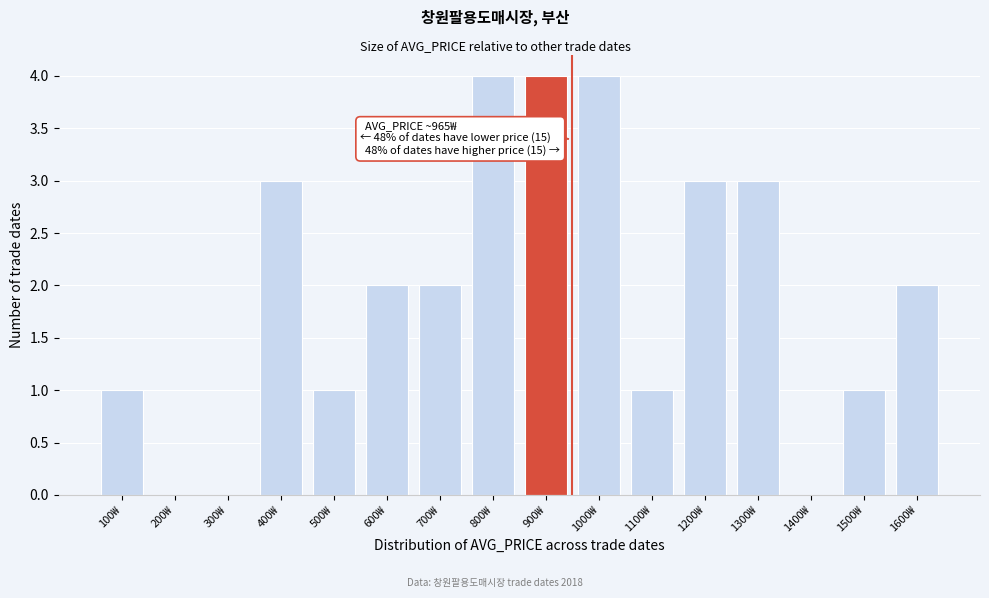

Reading left to right, list all the values displayed in this chart.

100₩=1	200₩=0	300₩=0	400₩=3	500₩=1	600₩=2	700₩=2	800₩=4	900₩=4	1000₩=4	1100₩=1	1200₩=3	1300₩=3	1400₩=0	1500₩=1	1600₩=2